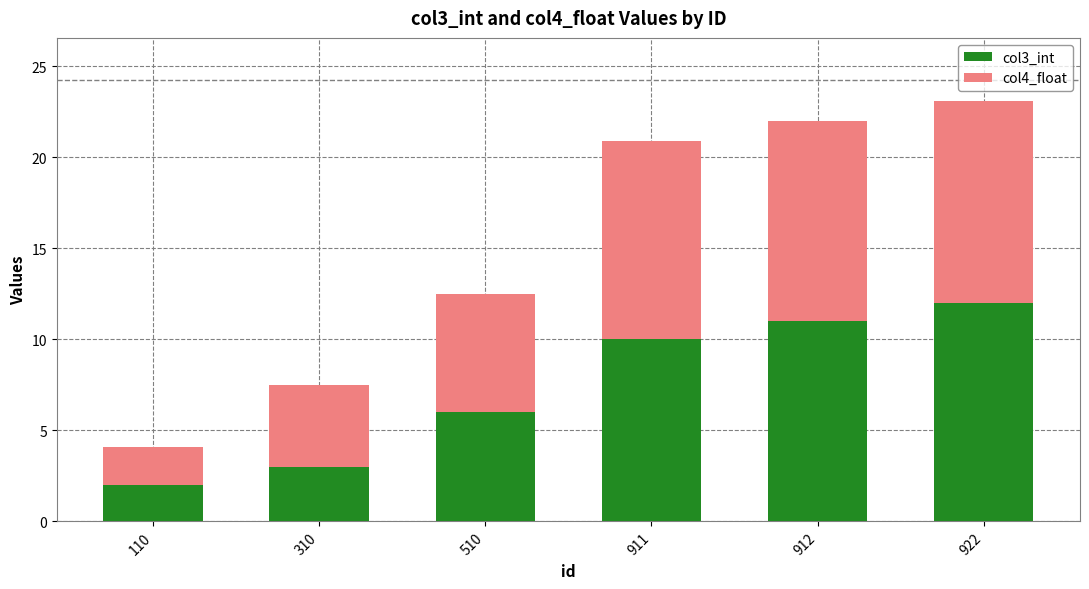

What is the sum of the col3_int values at 310 and 922?

15.0